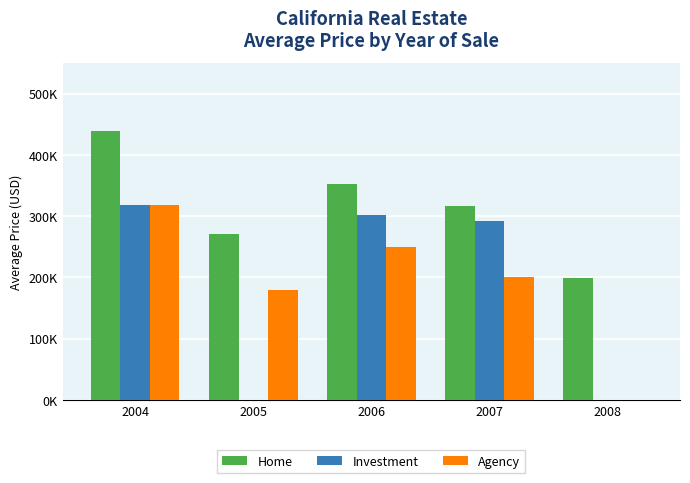

True or false: Home has a value of 540728.3 at 2007.

False